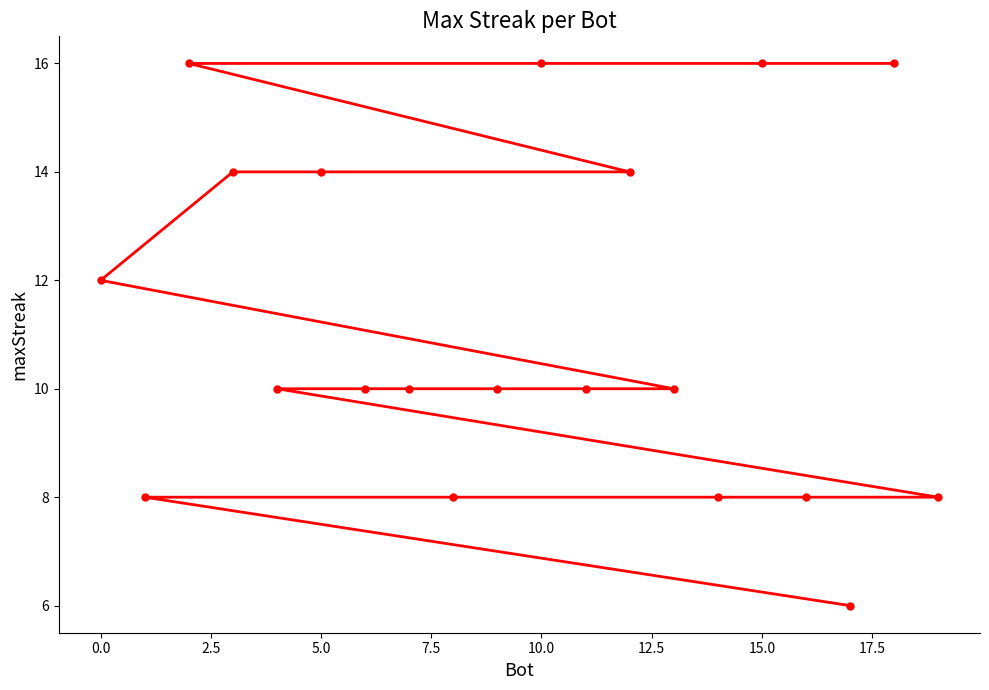

The value at 10.0 is 16. True or false?

True